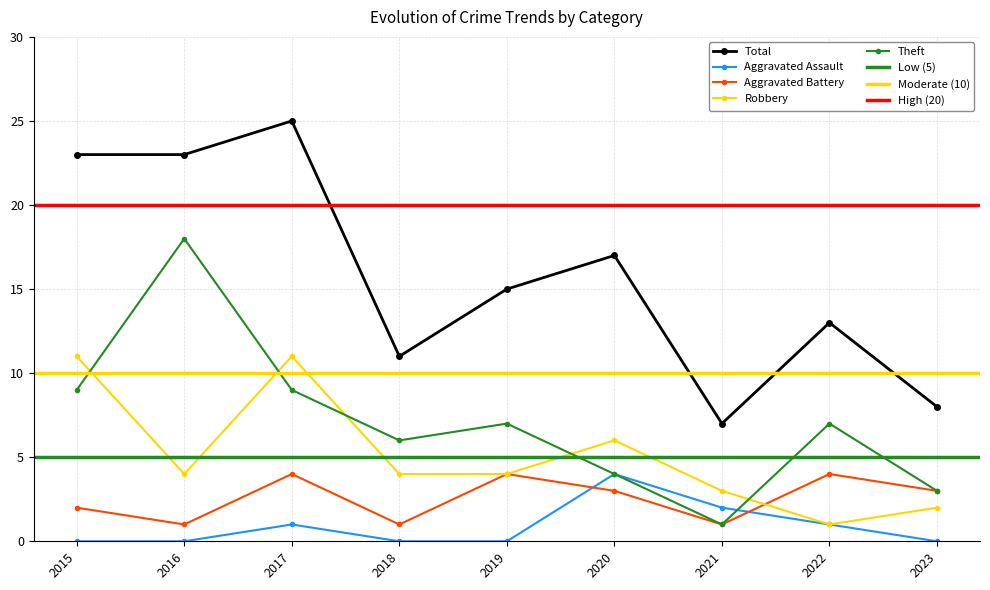

What is the value of the Total point at the 4th from the left?

11